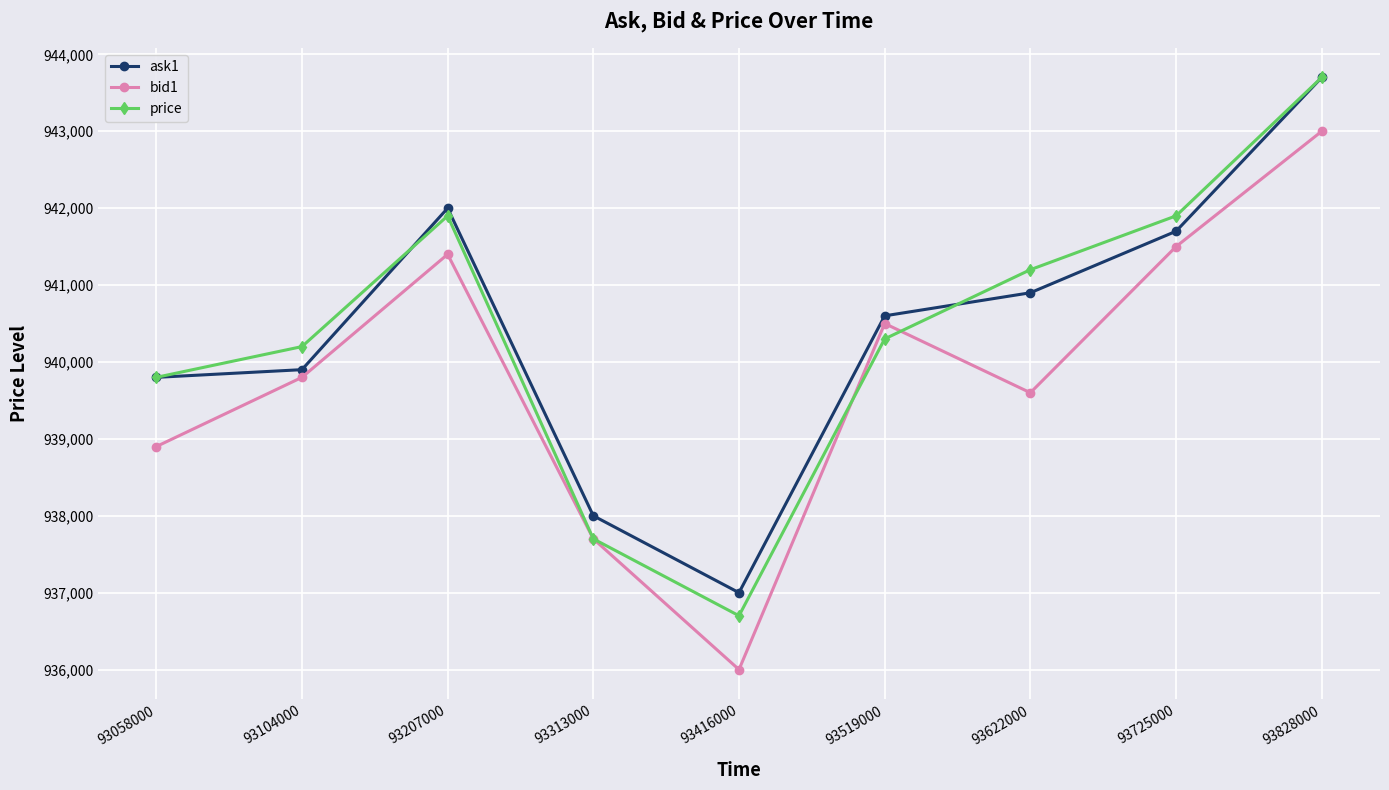

True or false: ask1 and bid1 cross at least once.

False